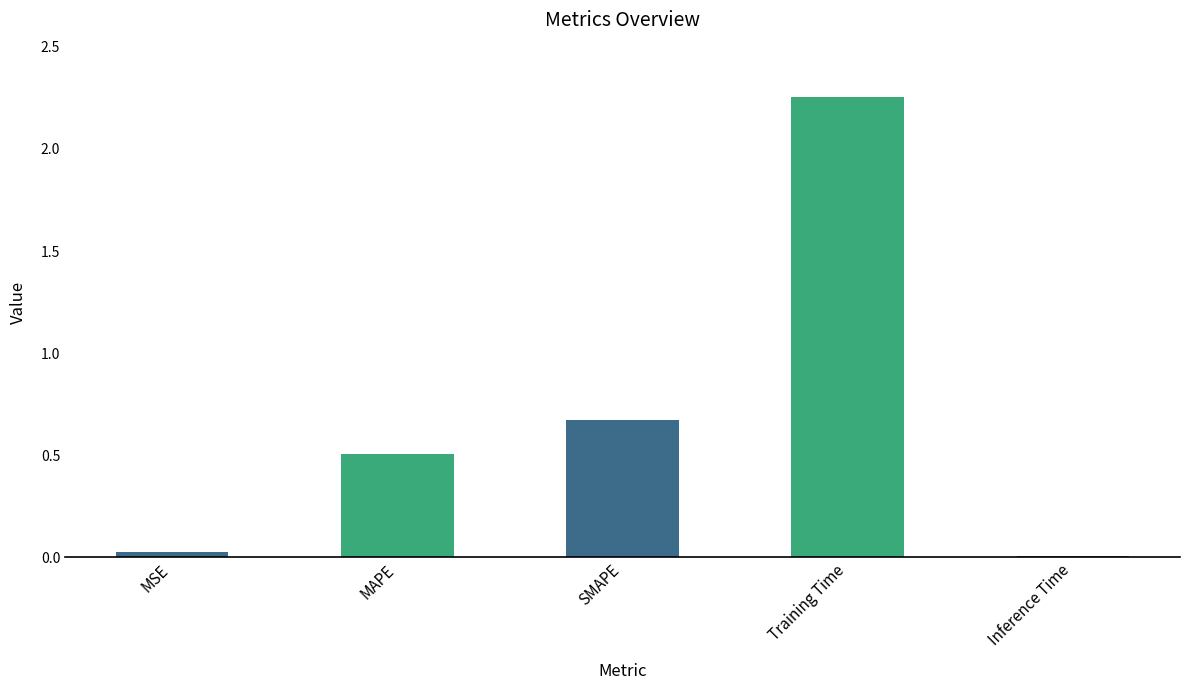

True or false: the data shows 0.5 at MAPE.

True